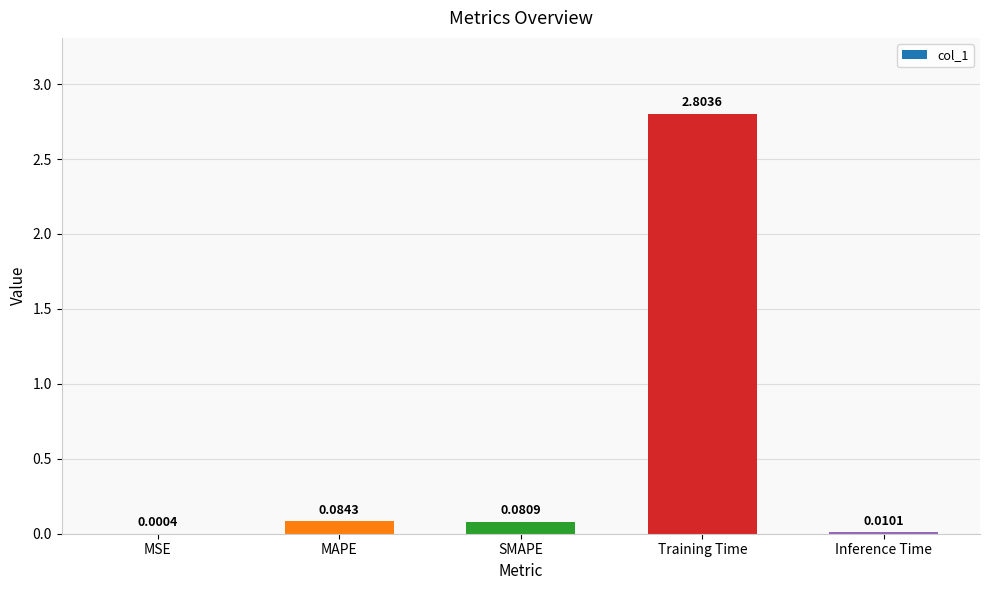

What is the change in value from MAPE to Training Time?

+2.7